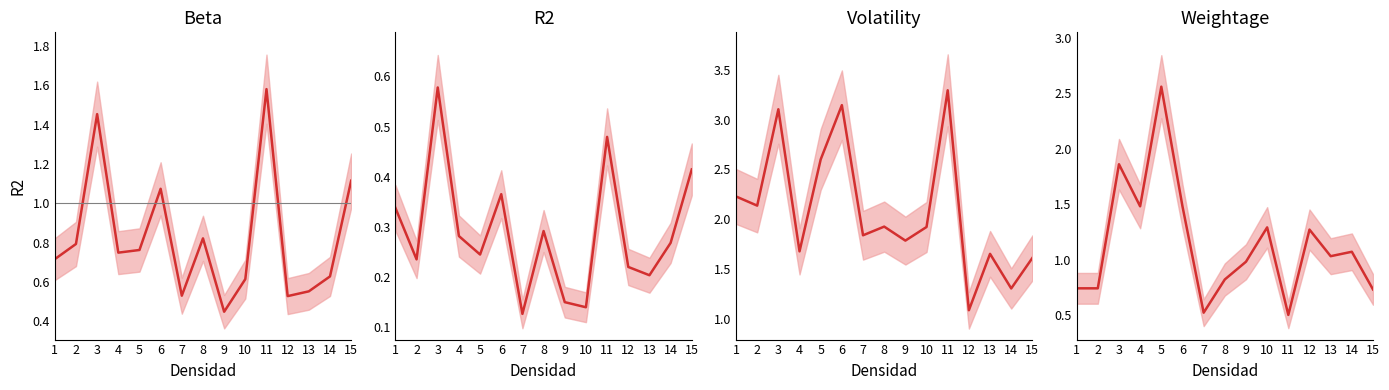

True or false: Volatility and R2 intersect in this chart.

False